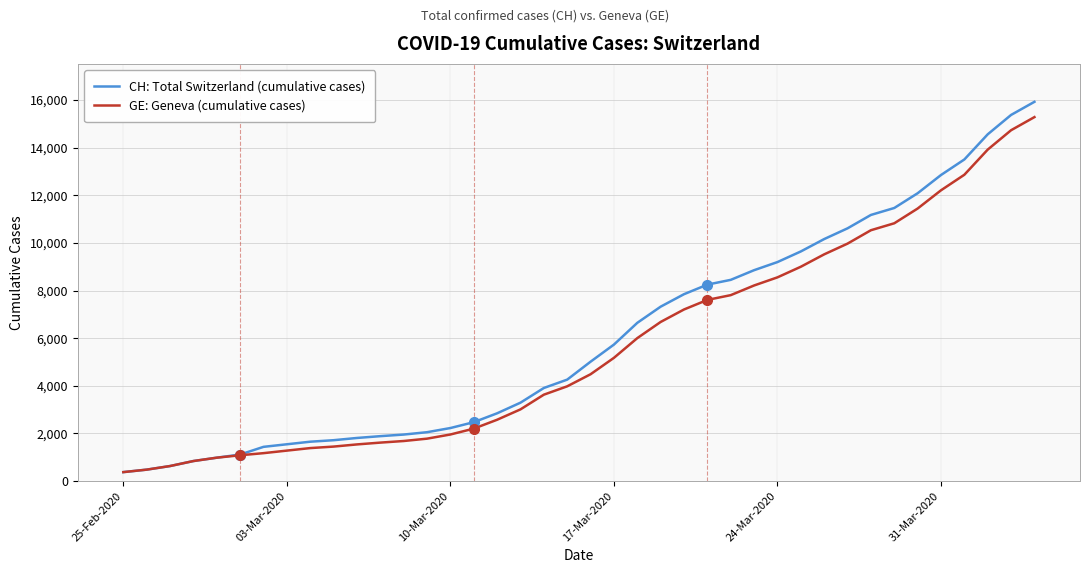

What is the maximum value shown in the chart?

15926